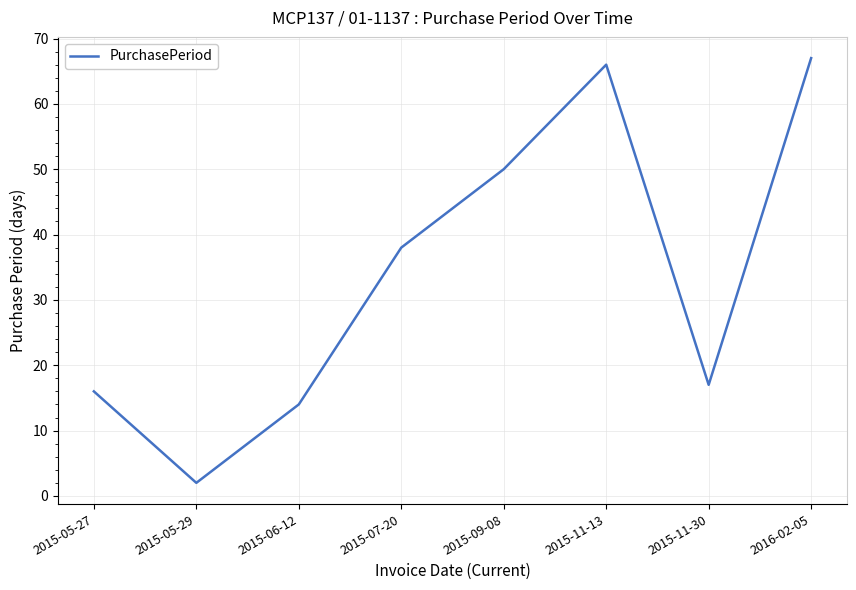

What position from the right is 2015-11-30?

2